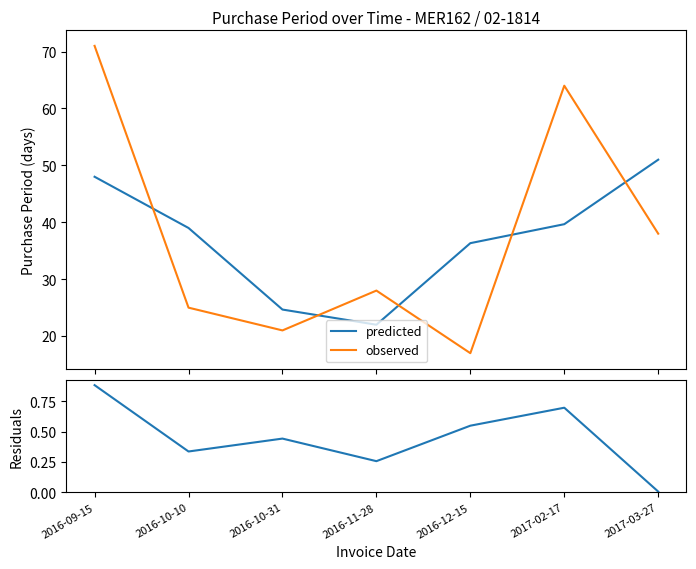

Does the chart display data point markers on the line(s)?

No